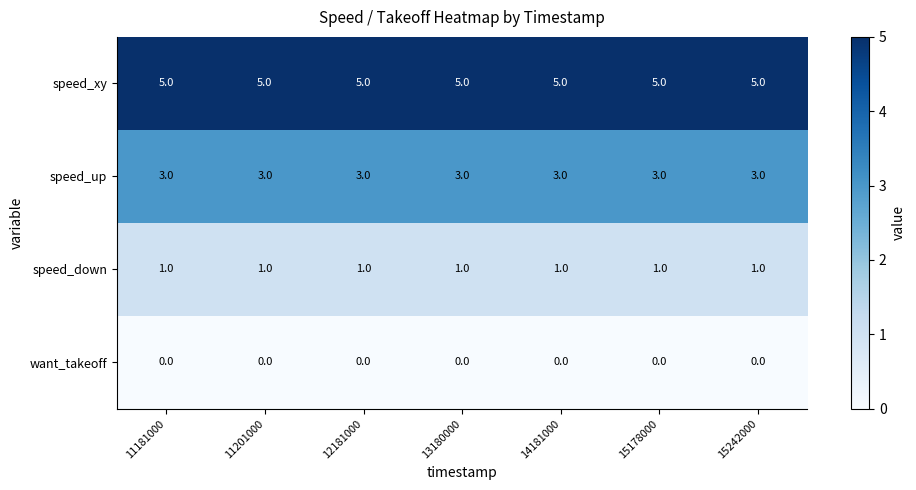

What is the total value across all series at 14181000?

9